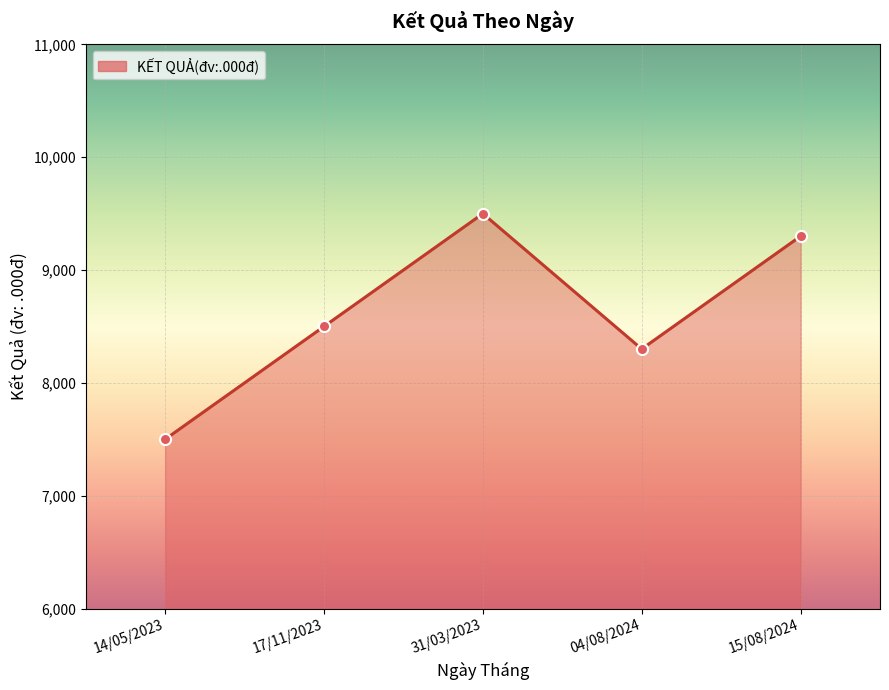

List the labels in order of value, largest first.

31/03/2023, 15/08/2024, 17/11/2023, 04/08/2024, 14/05/2023